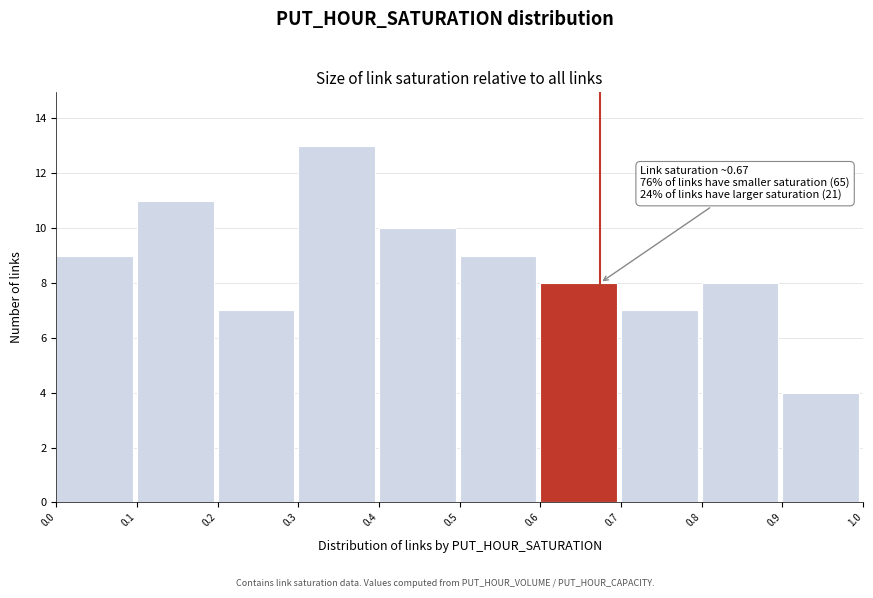

Which range on the x-axis has the tallest bar?

0.3 to 0.4